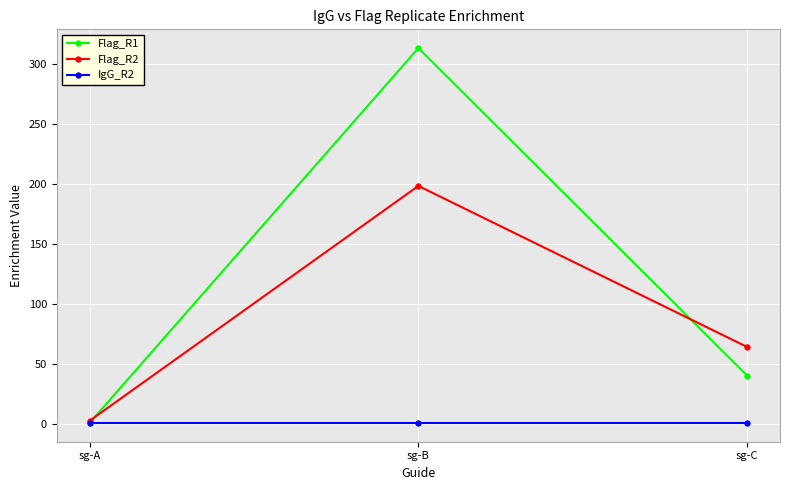

At which label is Flag_R2 closest to 100?

sg-C